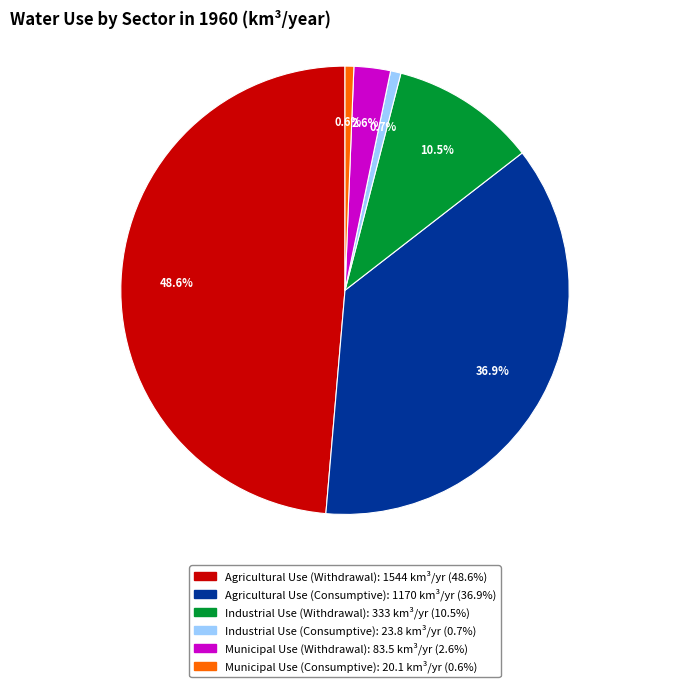

Which has a higher value, Municipal Use (Consumptive) or Industrial Use (Withdrawal)?

Industrial Use (Withdrawal)